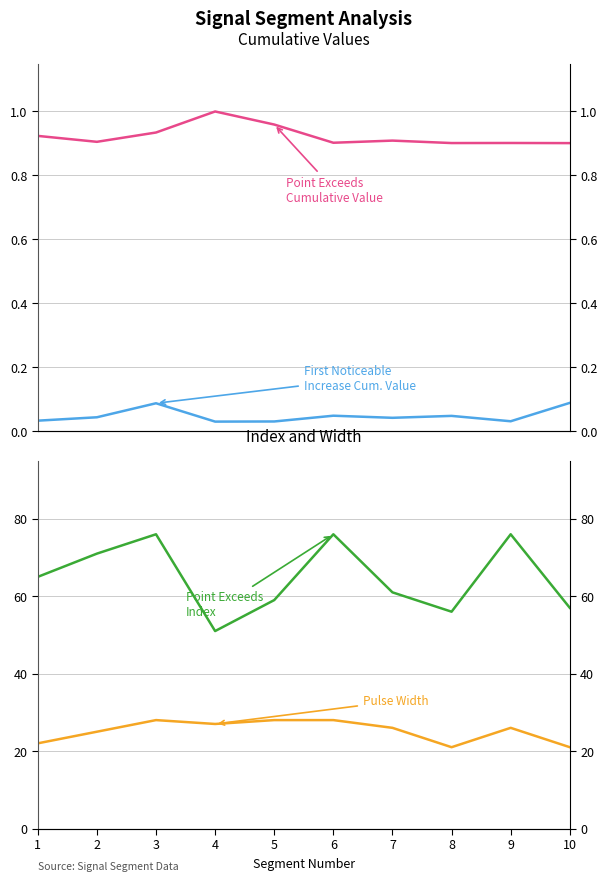

What are all the series names shown in the legend?

First_Noticeable_Increase_Cumulative_Value, Point_Exceeds_Cumulative_Value, Point_Exceeds_Index, Pulse_Width